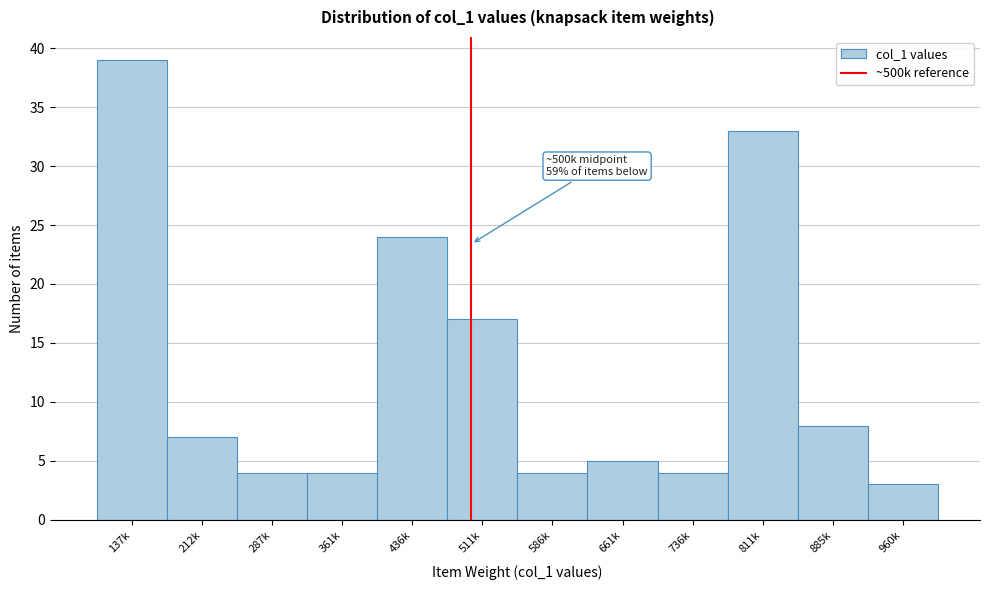

Reading left to right, list all the values displayed in this chart.

39	7	4	4	24	17	4	5	4	33	8	3